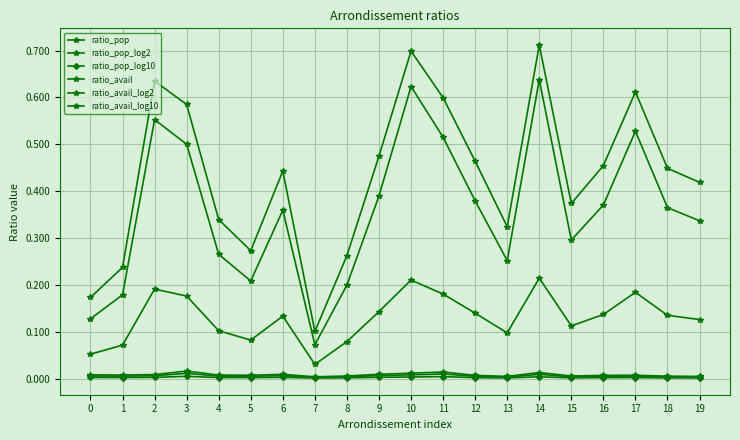

How many distinct data groups are displayed?

6